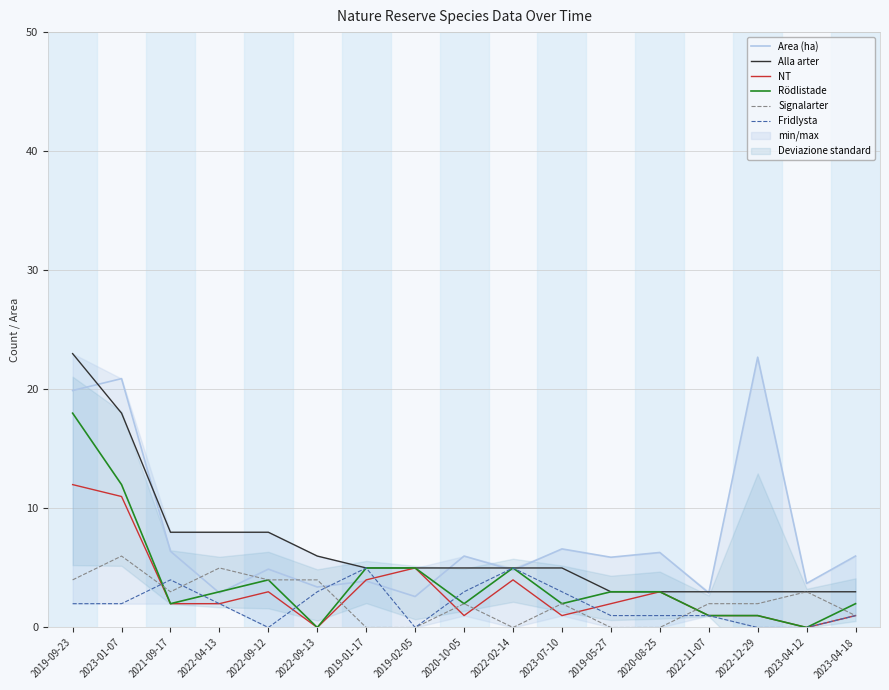

How many data points in Area (ha) are less than 5?

8